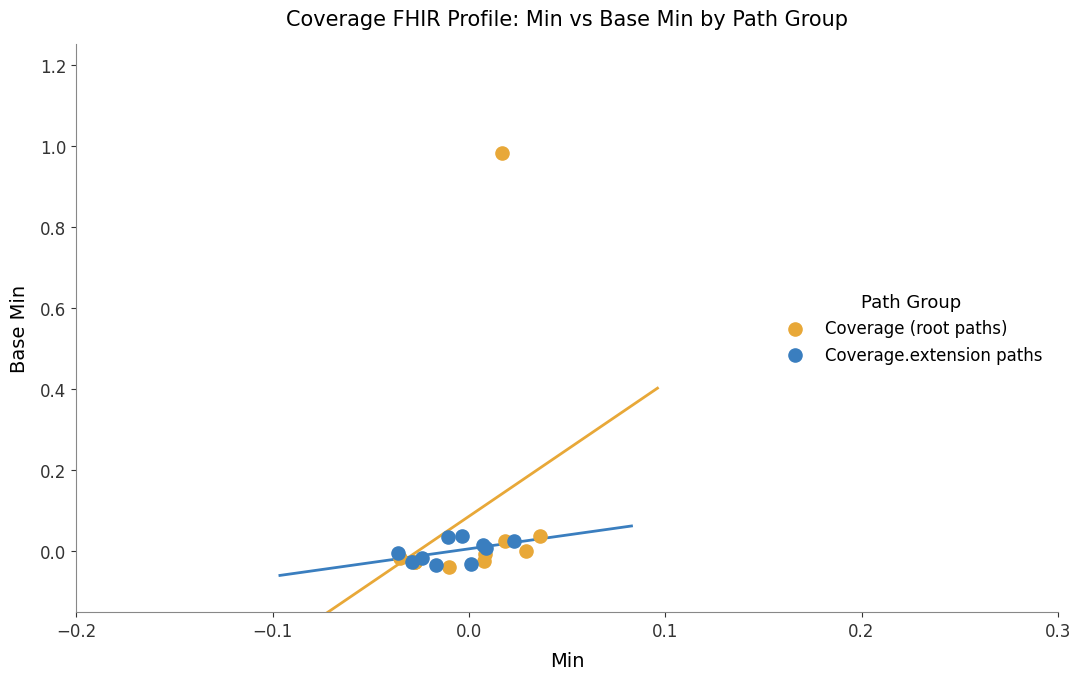

Which series has the widest spread of Y values?

Coverage (root paths)